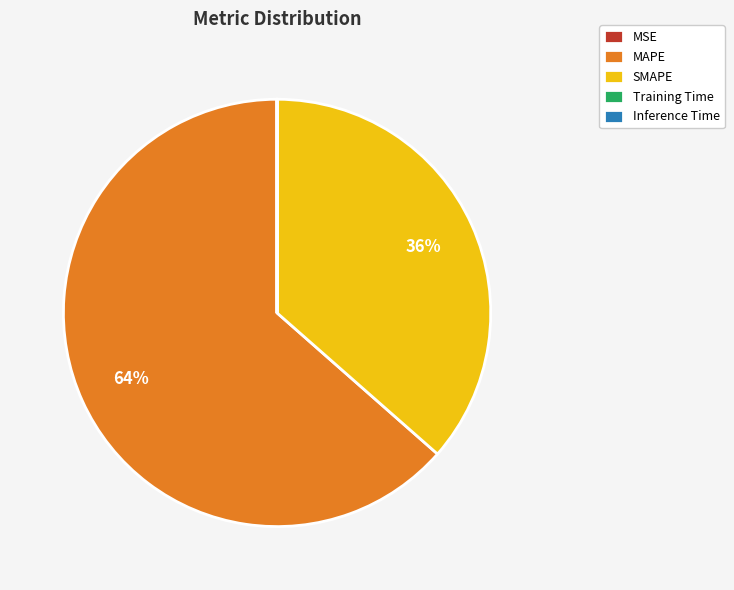

Does any single category account for the majority?

Yes